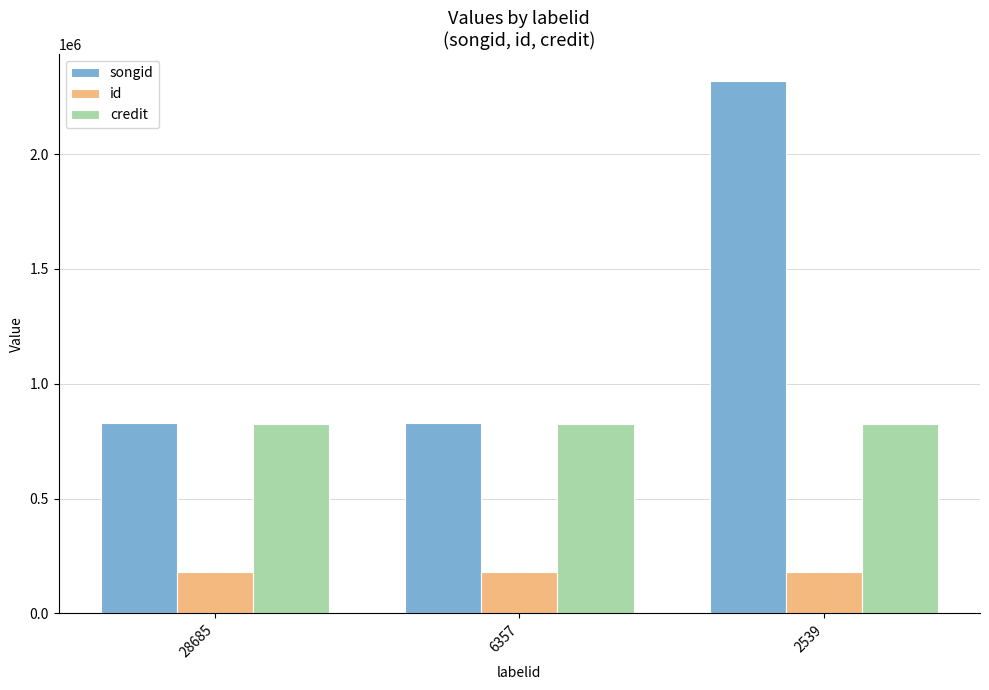

What is the average value of the id series?

179605